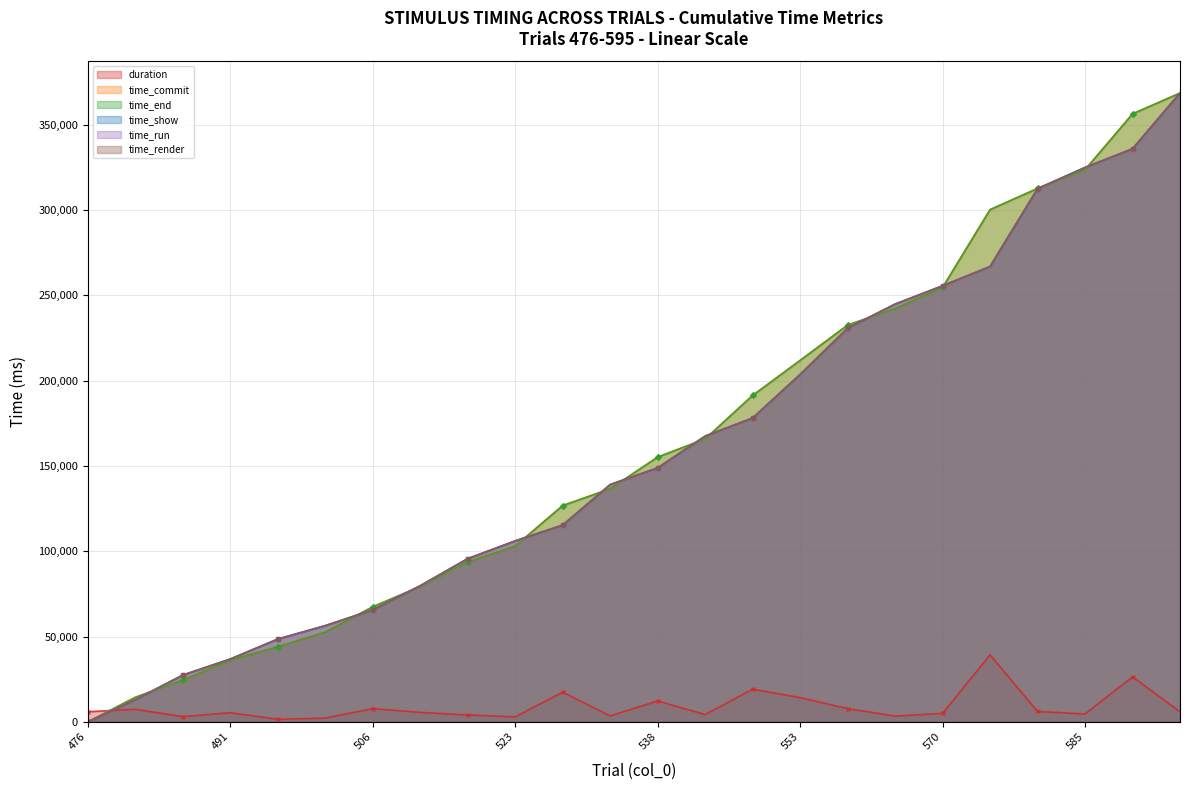

Does the chart have visible grid lines?

Yes